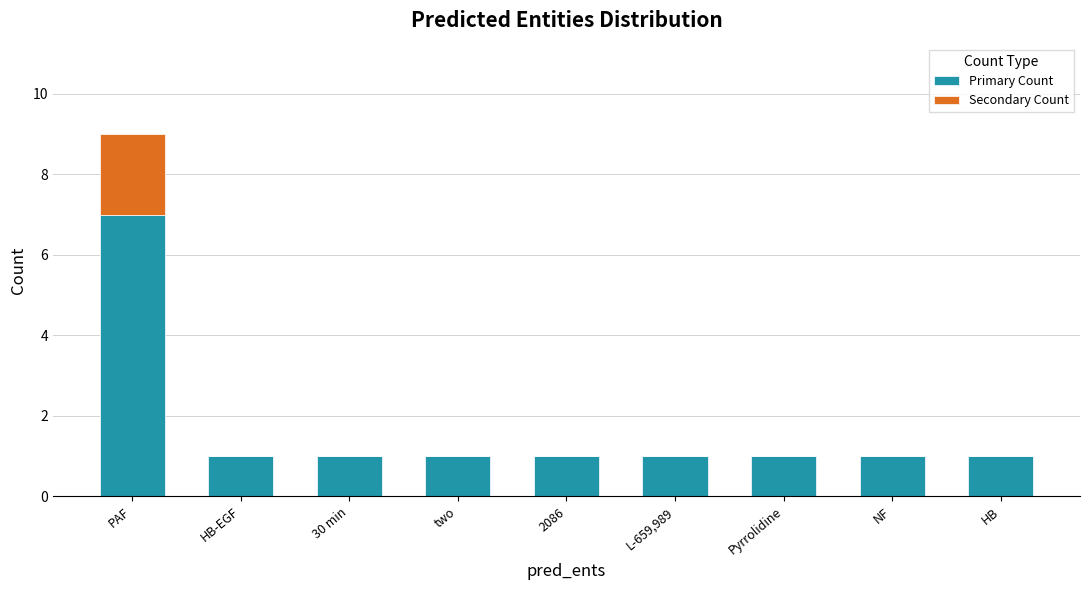

What is the sum of all Primary Count values?

15